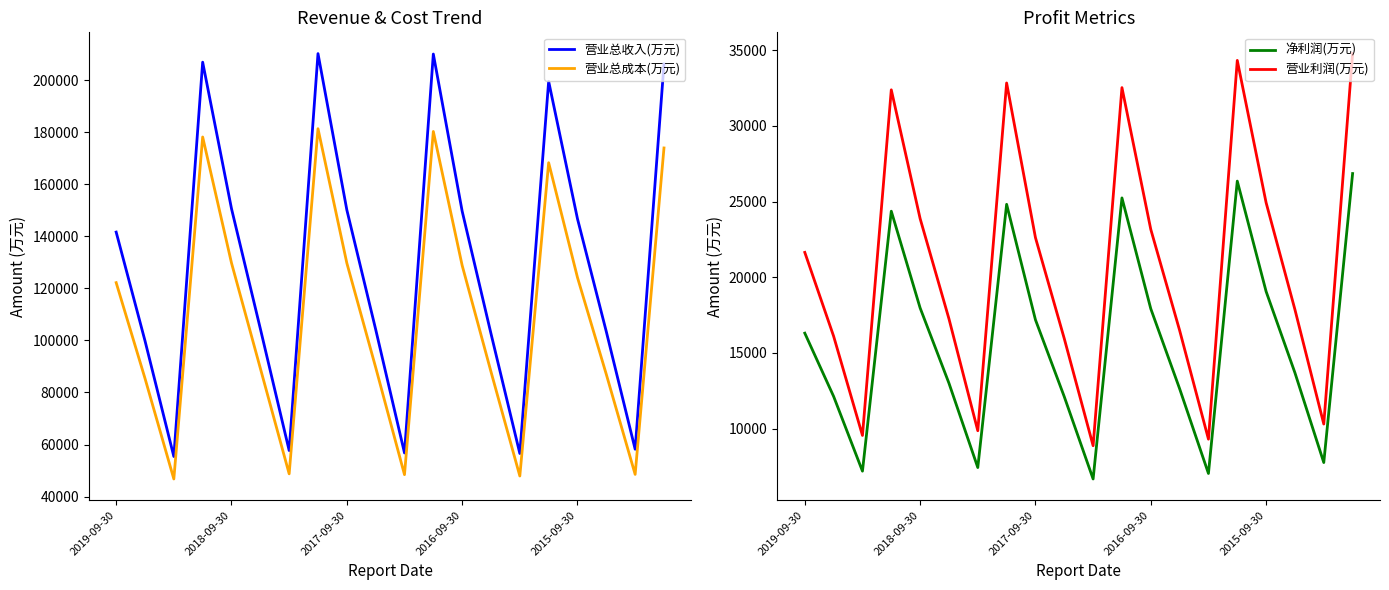

The value of 营业利润(万元) at 2015-09-30 is 35163. True or false?

False